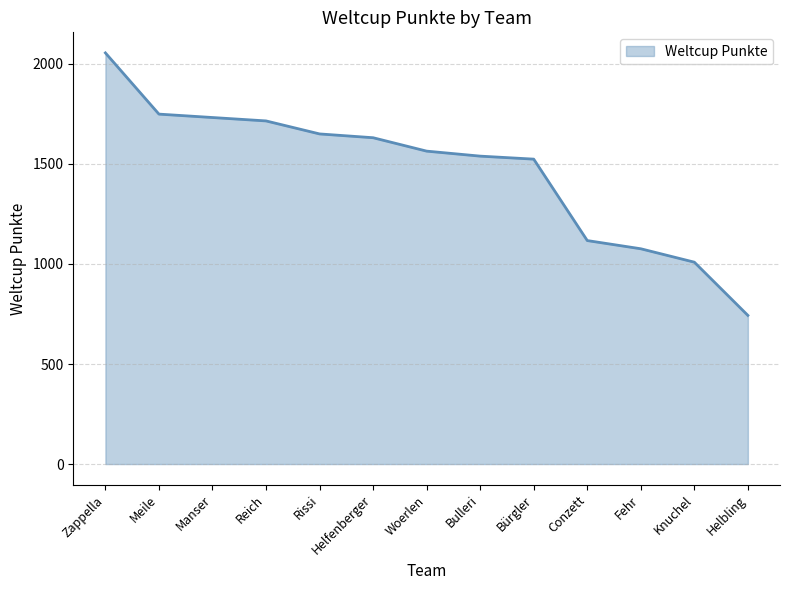

What is the sum of all values?

19104